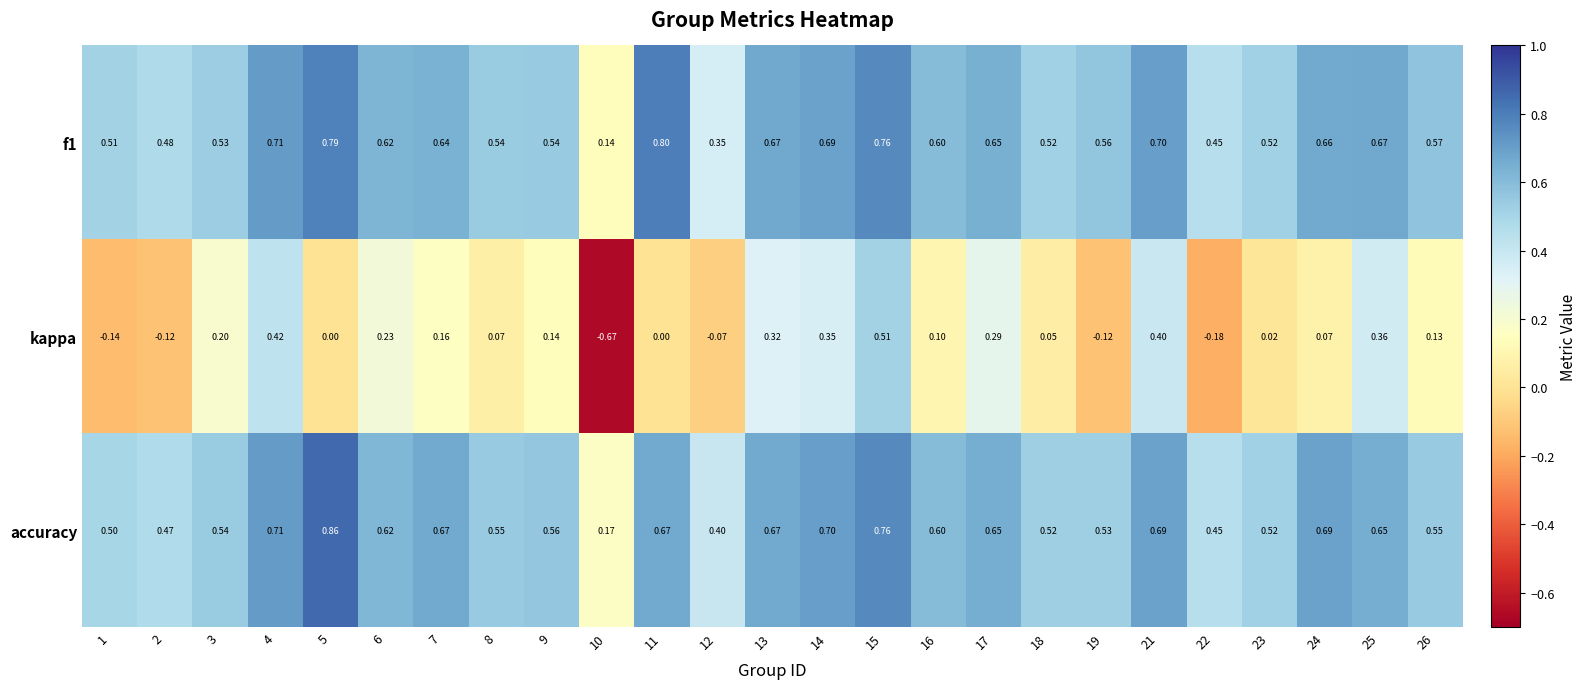

Which series has the largest total across all categories?

accuracy